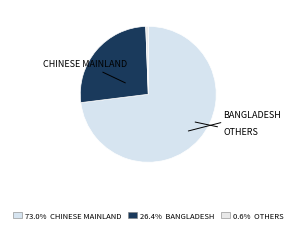

How many segments does this pie chart have?

3